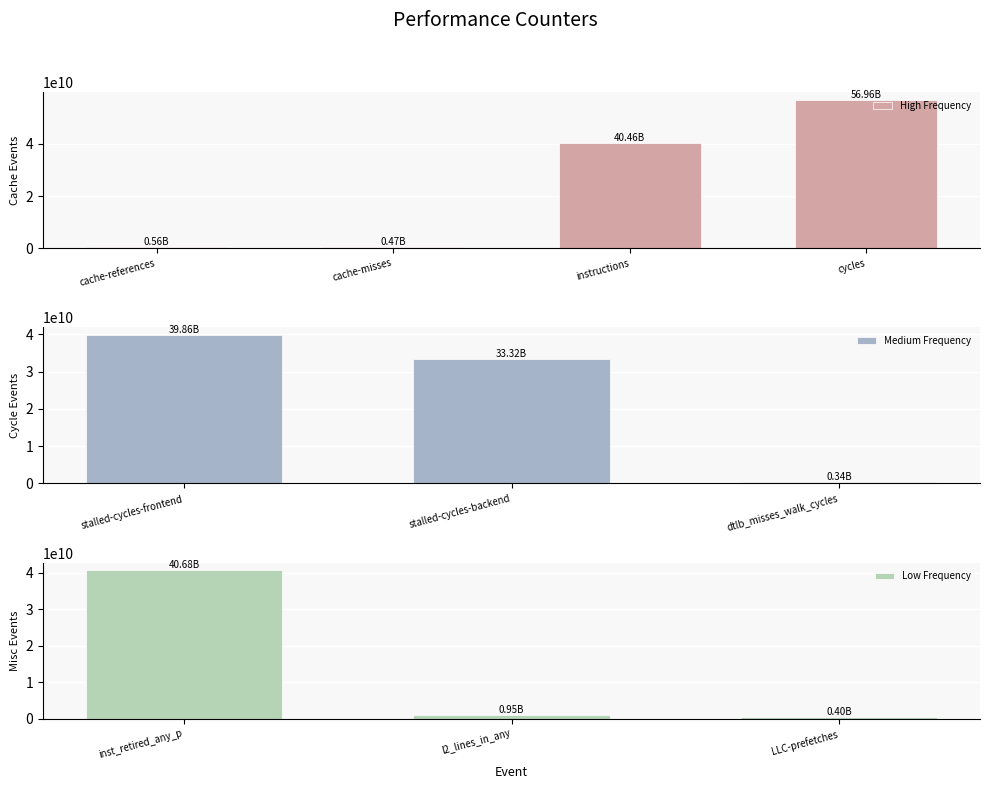

Which has a higher value, cache-references or dtlb_misses_walk_cycles?

cache-references